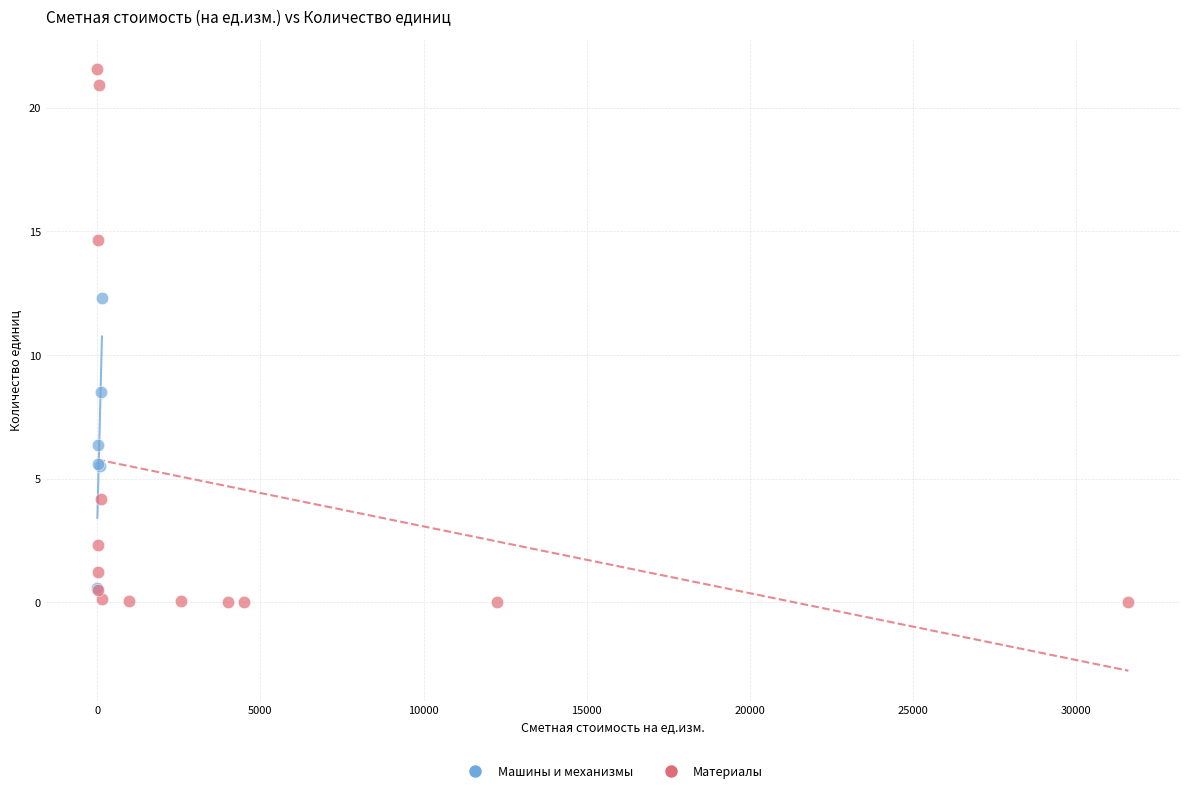

Which series has the largest Y range (max minus min)?

Материалы